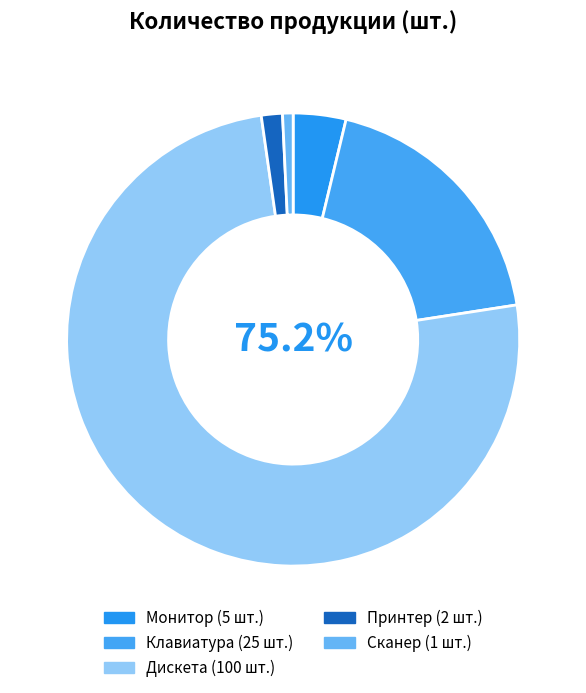

How many segments does this pie chart have?

5